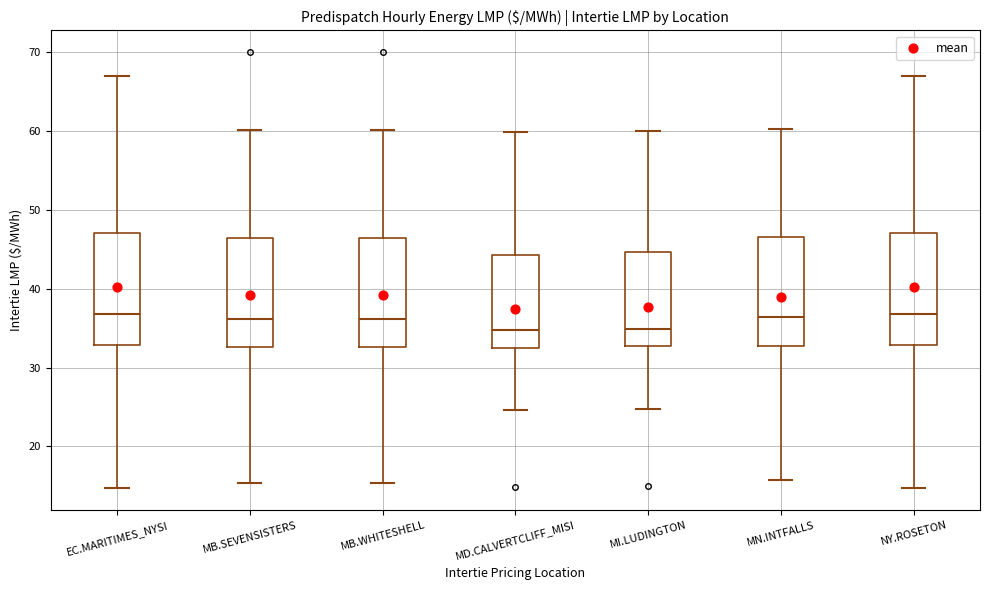

Where does the lower whisker of the box for MI.LUDINGTON end on the y-axis? The values are not printed on the chart, so give them approximately, as read against the axis.

25